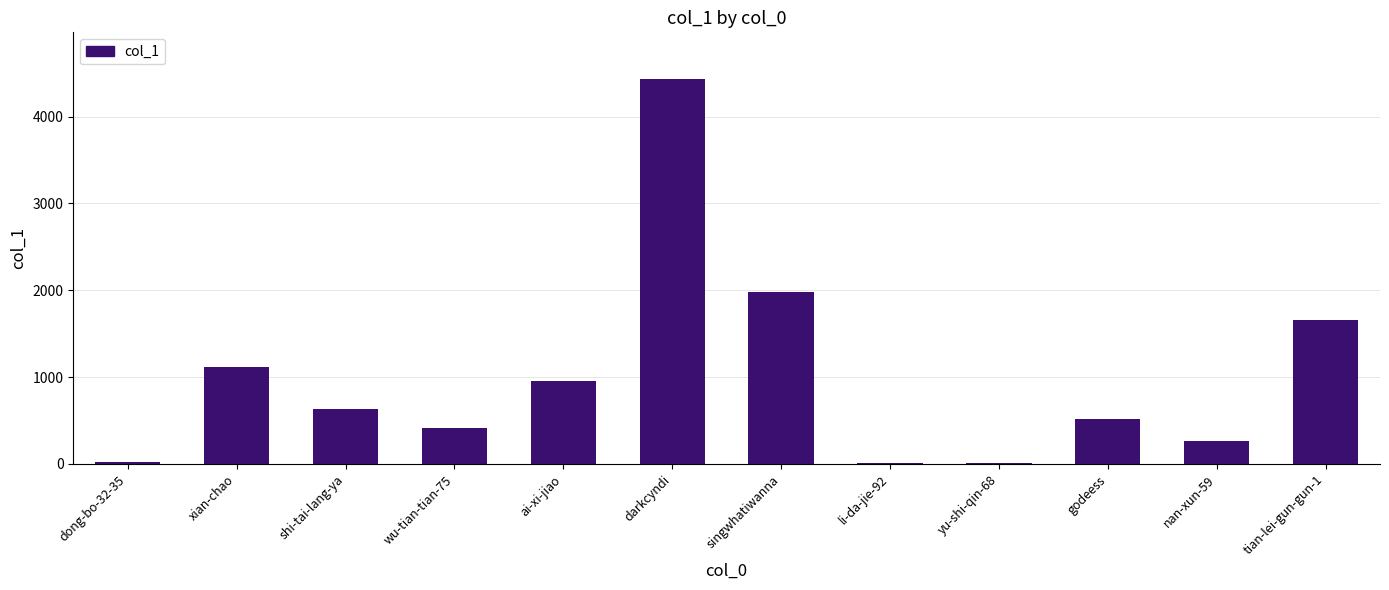

Between tian-lei-gun-gun-1 and godeess, which is larger?

tian-lei-gun-gun-1